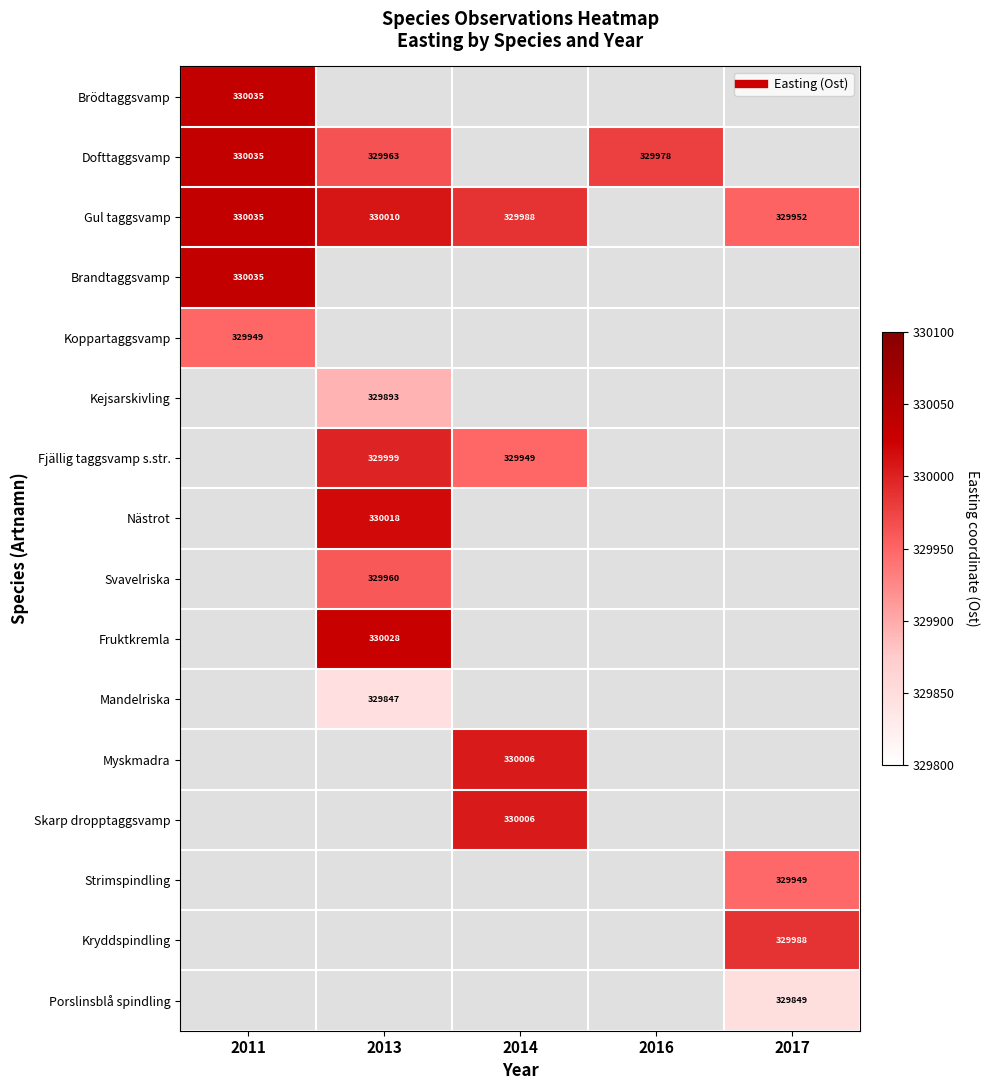

Where does the Myskmadra series first go above 330005?

2014